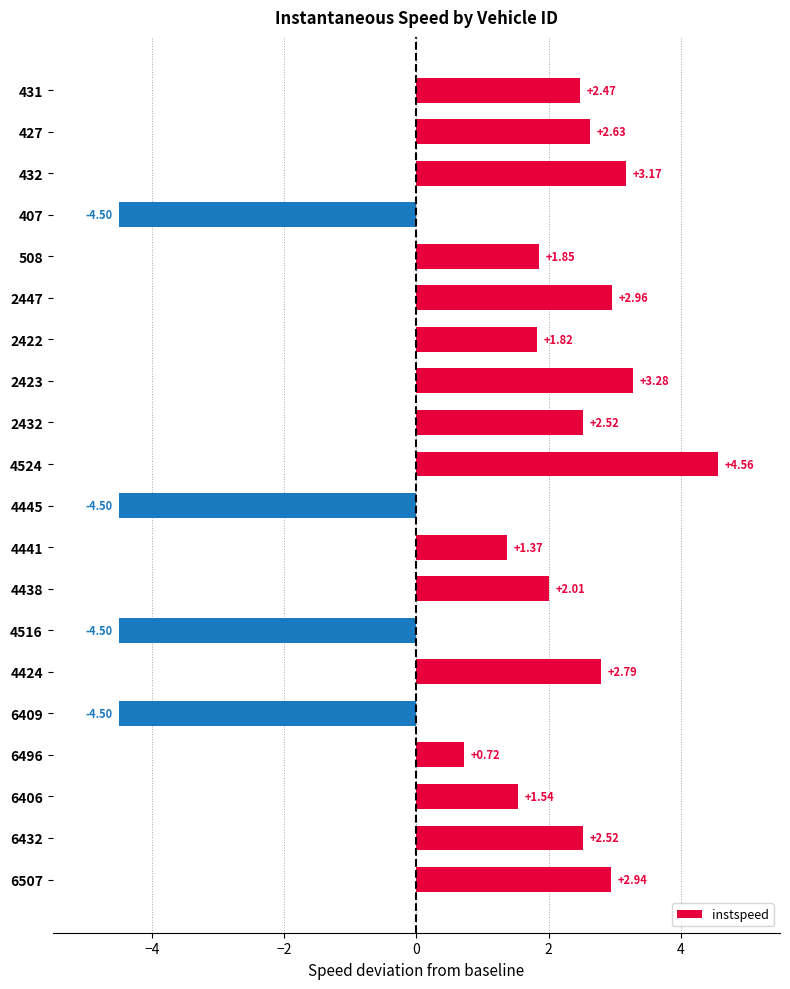

What is the change in value from 4424 to 6496?

-2.1